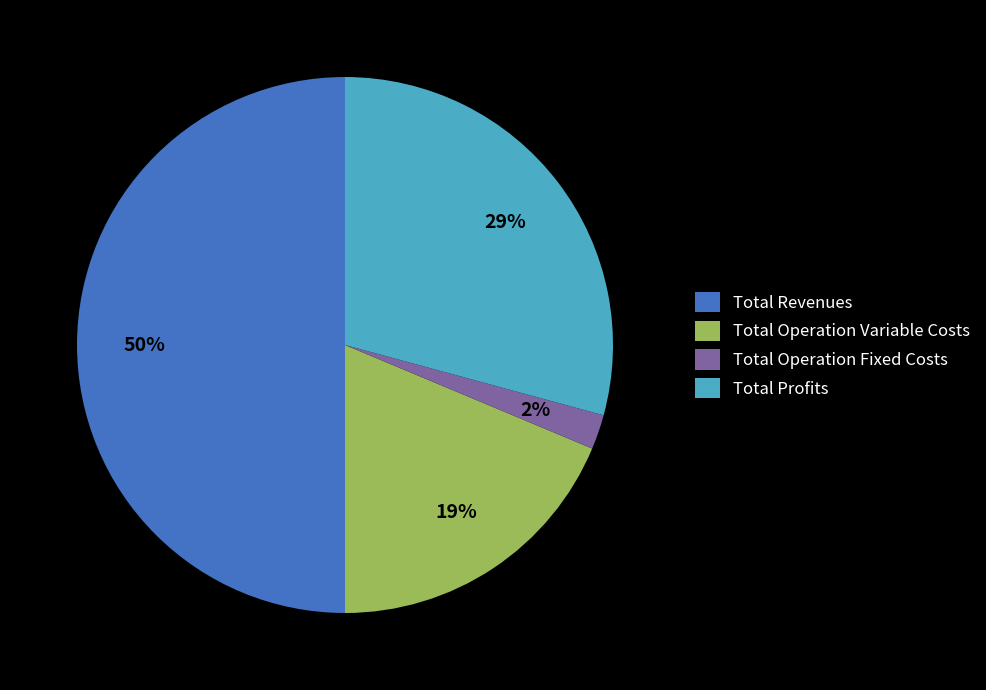

Does Total Operation Variable Costs represent more than half of the total?

No